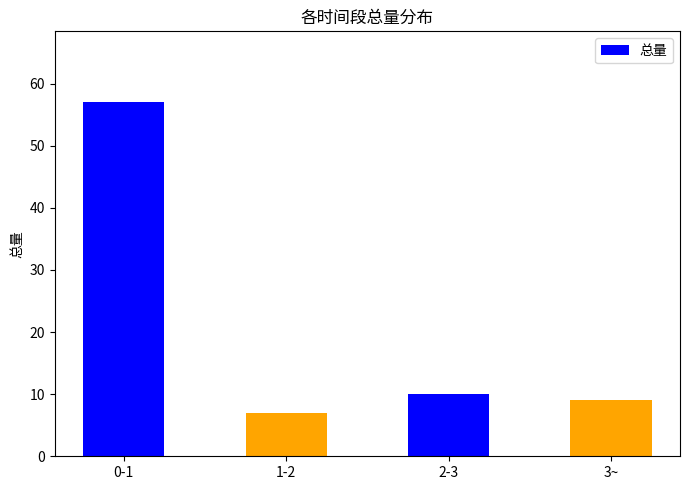

Where is the data nearest to the value 32?

2-3